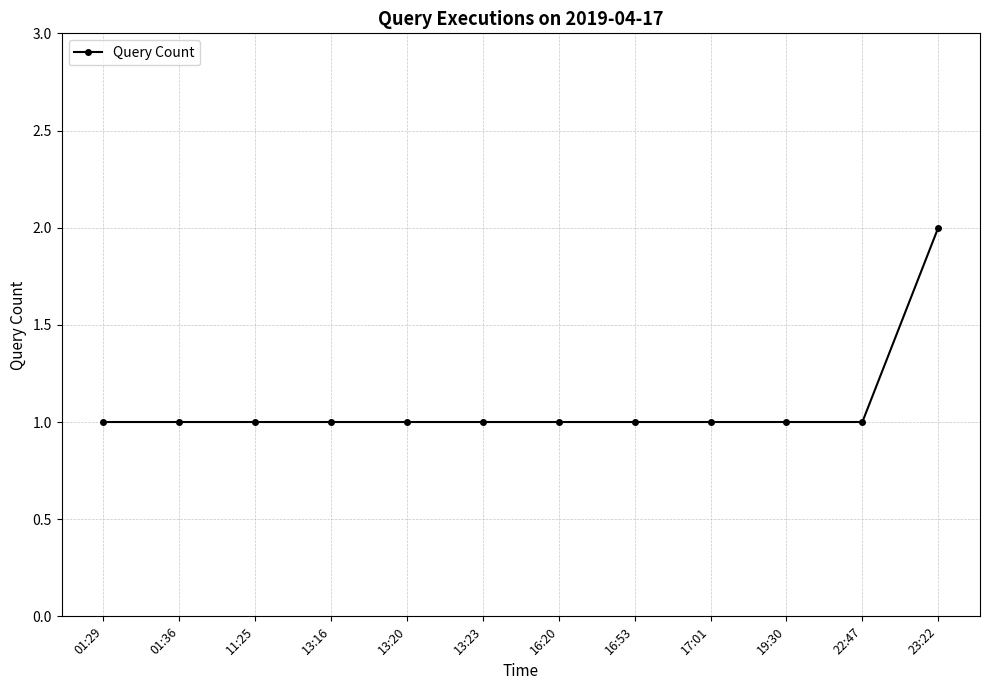

What is the label of the 1st point from the right?

23:22